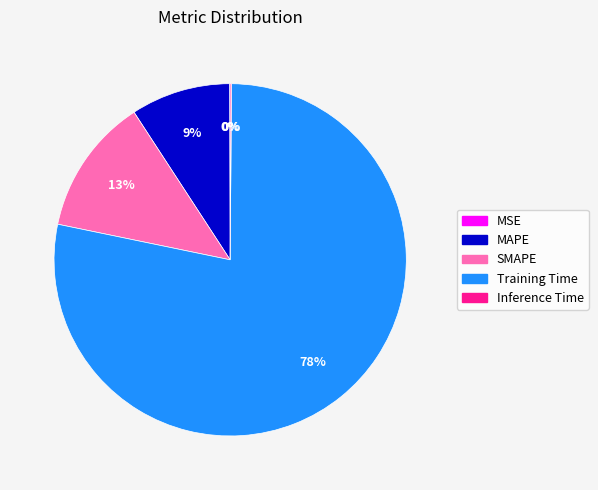

What is the largest slice in the pie chart?

Training Time